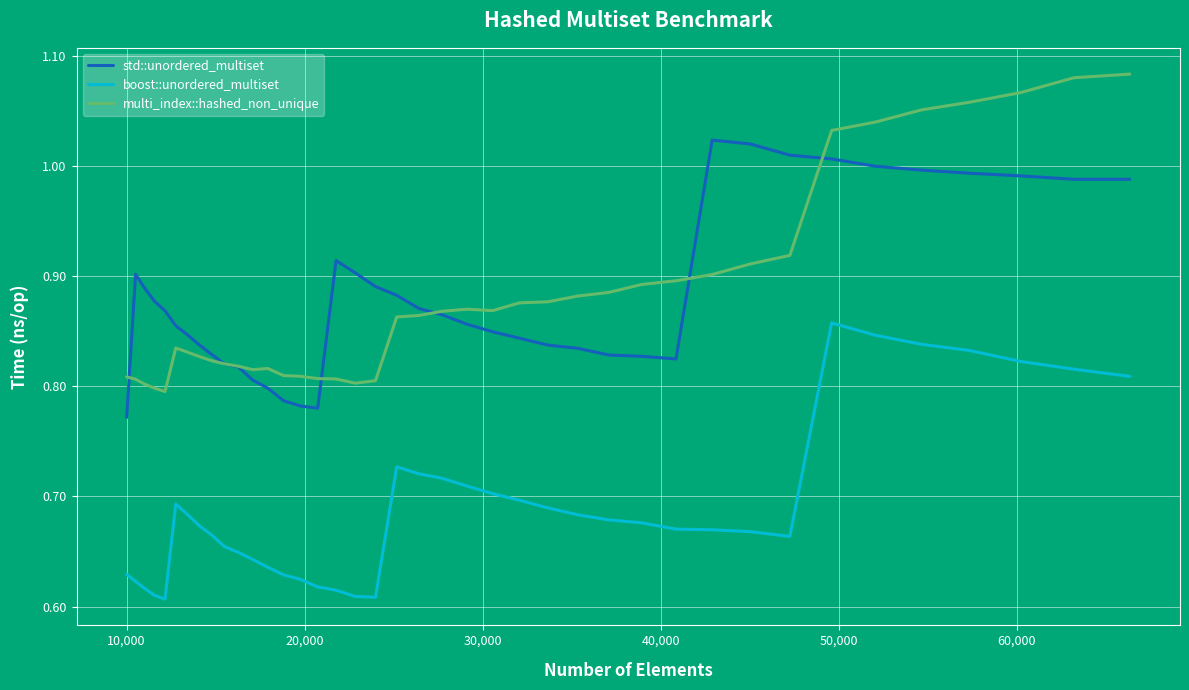

Rank the series by their maximum value, from lowest to highest.

boost::unordered_multiset, std::unordered_multiset, multi_index::hashed_non_unique